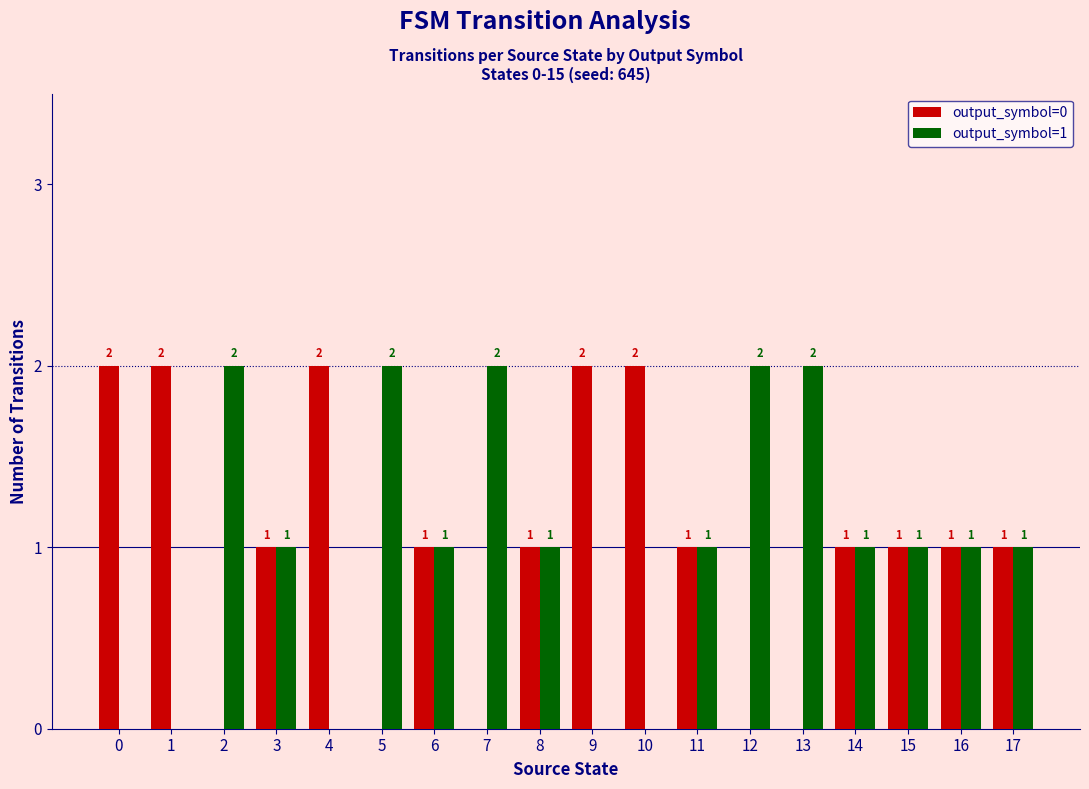

Where does the output_symbol=1 series first go above 1?

2